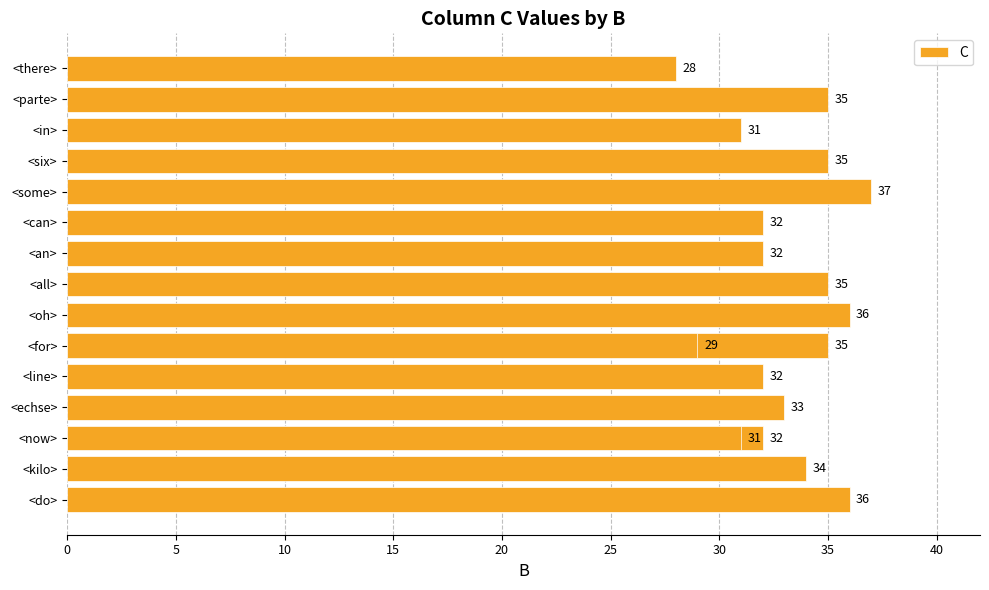

What is the ratio of the value at <do> to the value at <echse>?

1.1